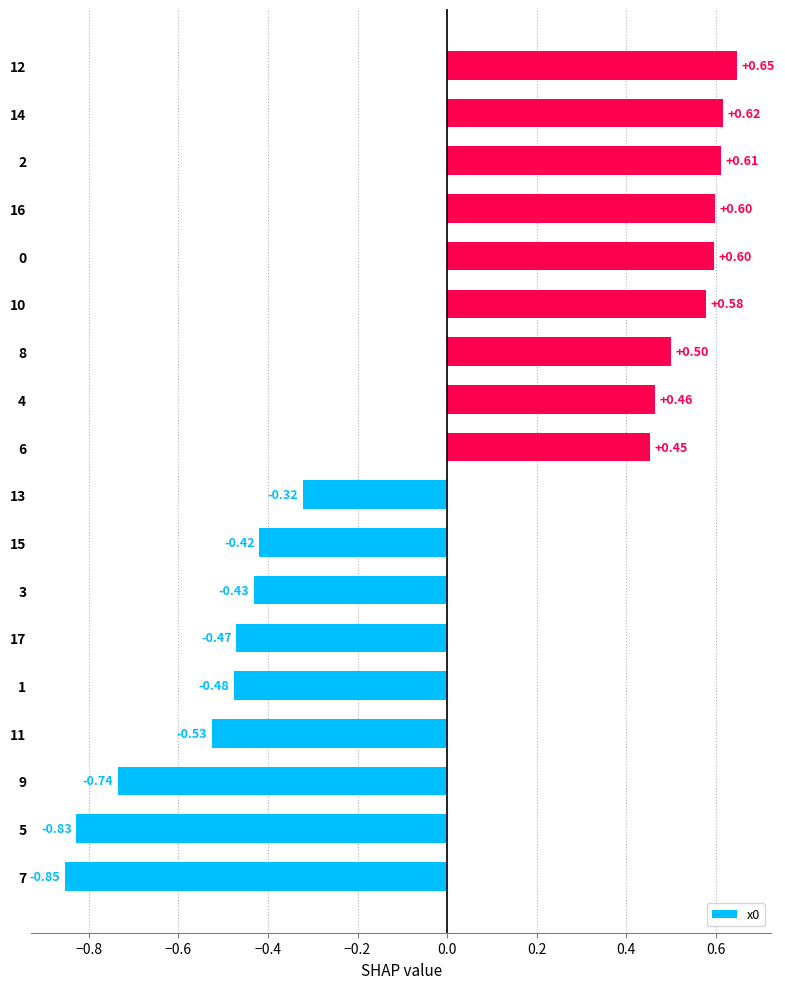

Which has a higher value, 4 or 10?

10